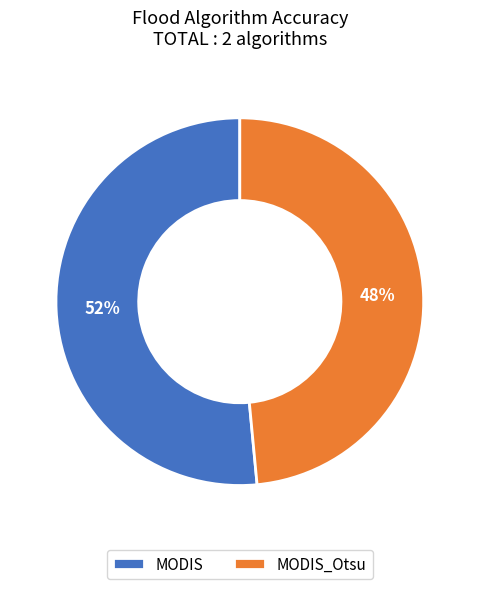

The MODIS_Otsu slice represents 61% of the pie. True or false?

False